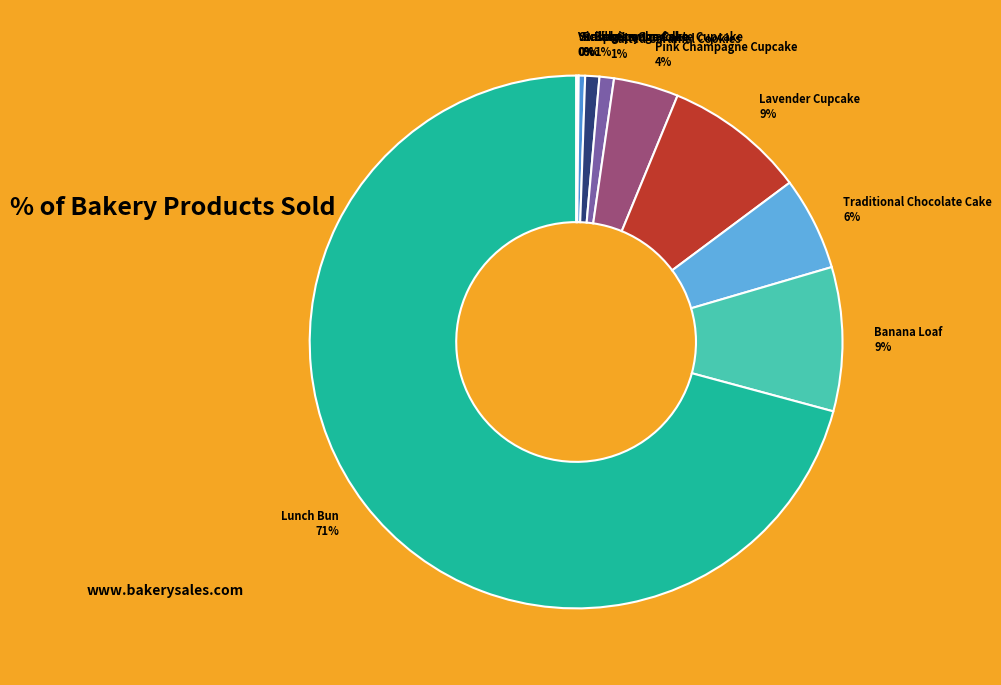

To the nearest percent, what is the average slice percentage?

10%